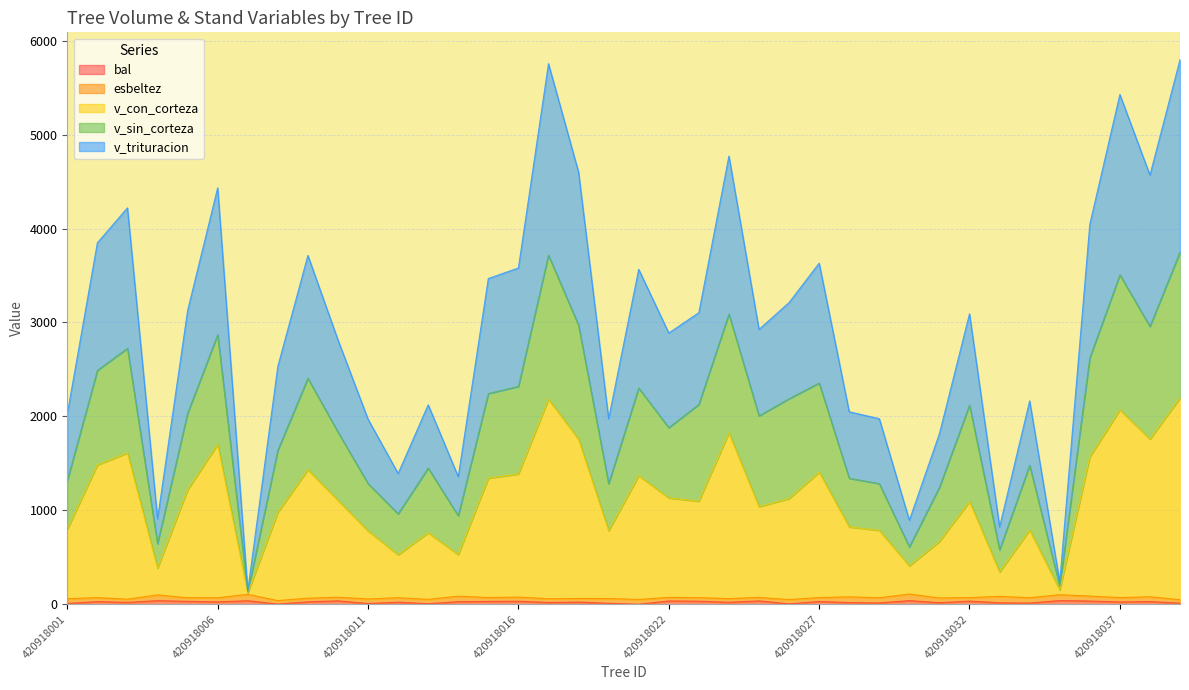

Does the chart have visible grid lines?

Yes